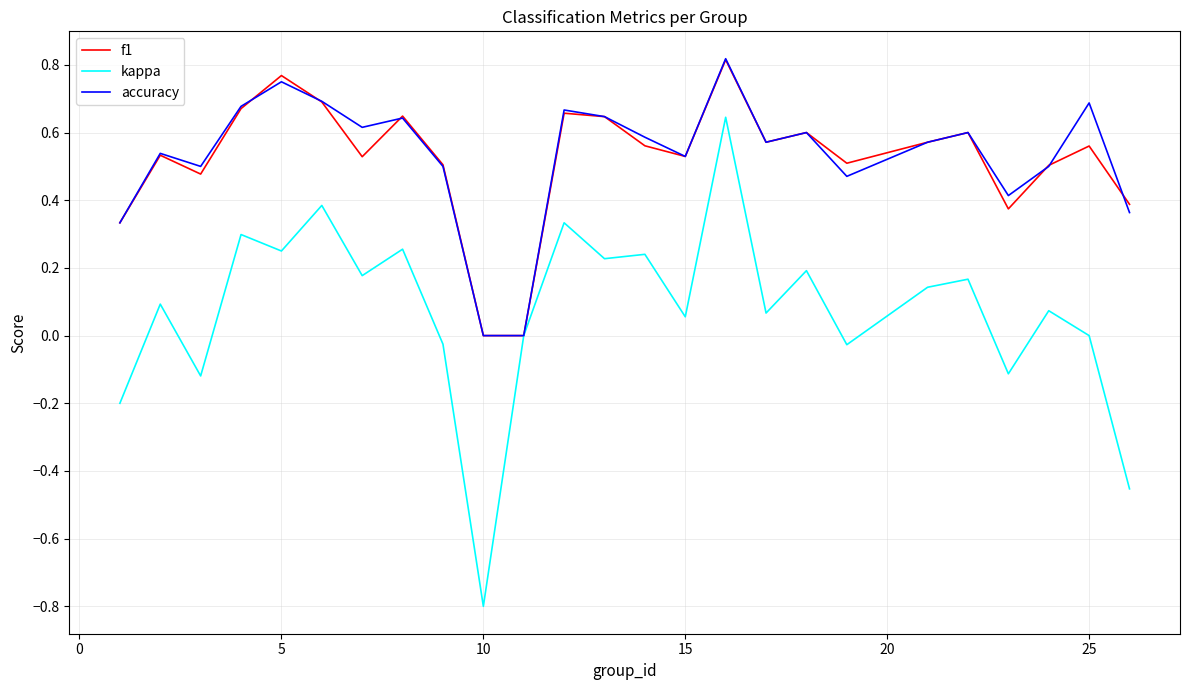

True or false: kappa has more than 2 interior local peaks.

True